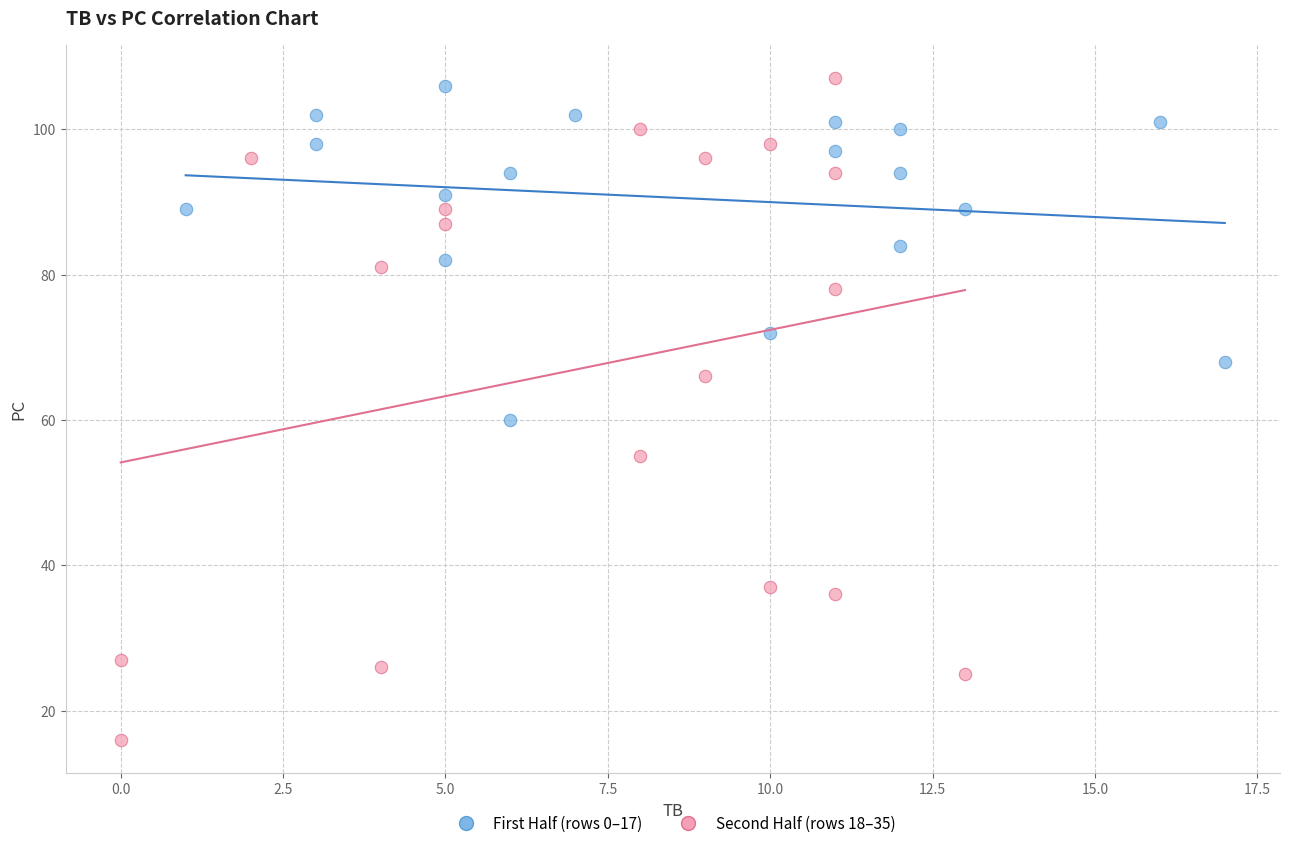

What are all the series names shown in the legend?

First Half (rows 0–17), Second Half (rows 18–35)